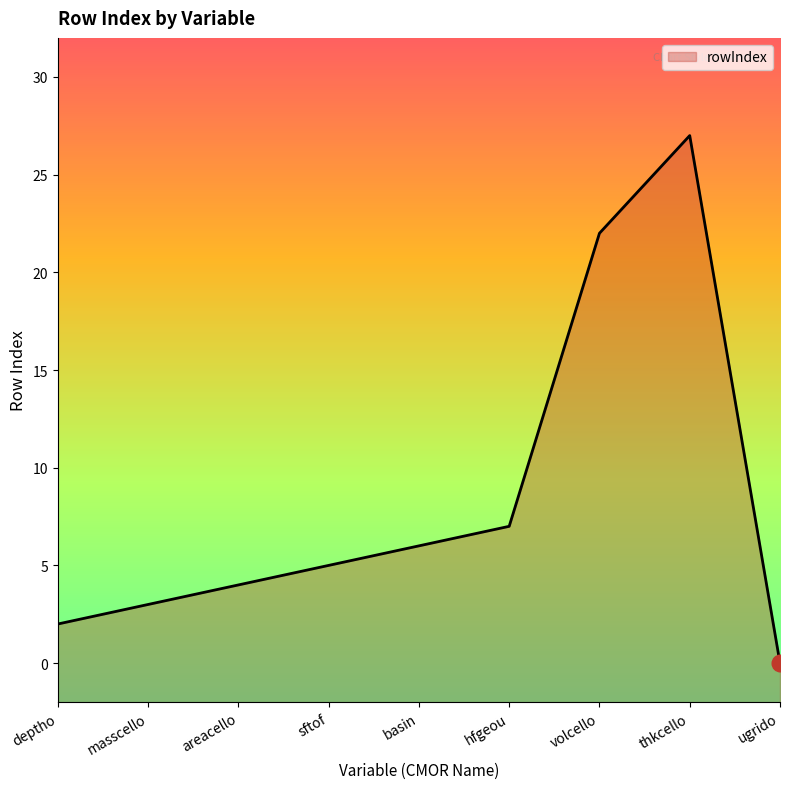

Does the chart have visible grid lines?

No